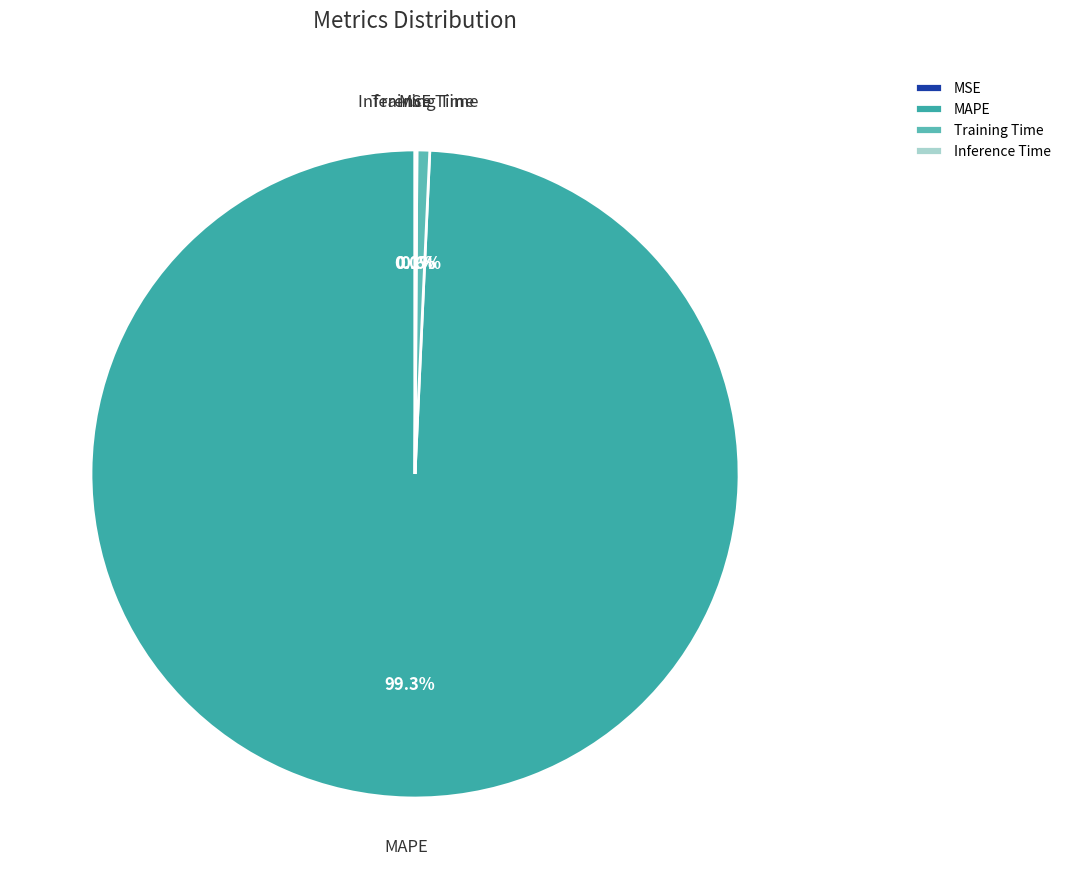

Which category has the biggest portion of the pie?

MAPE